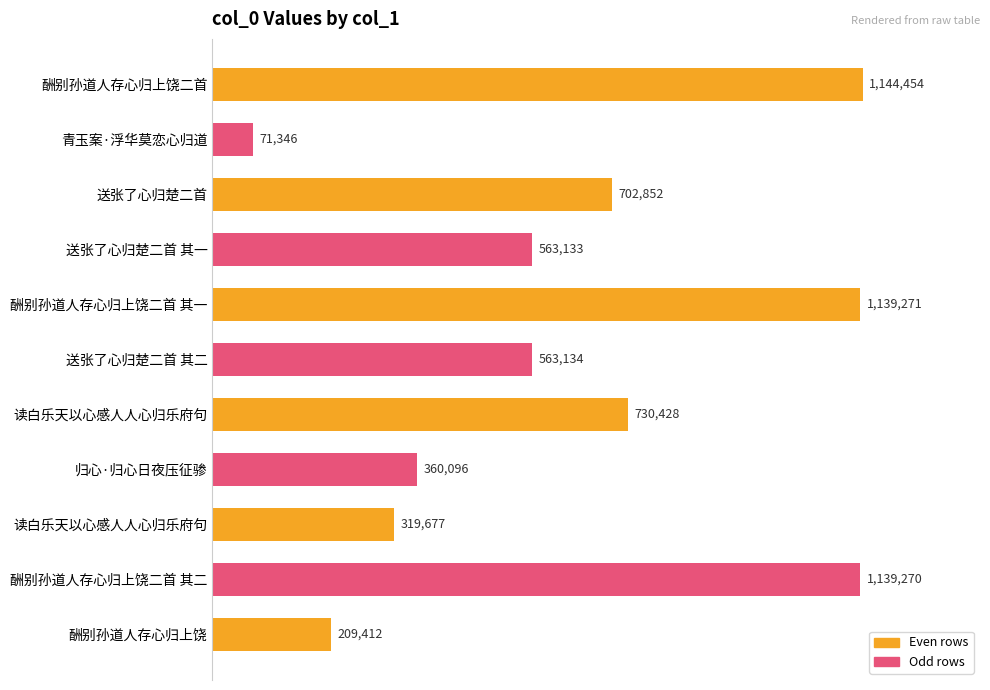

Are the bars horizontal?

Yes